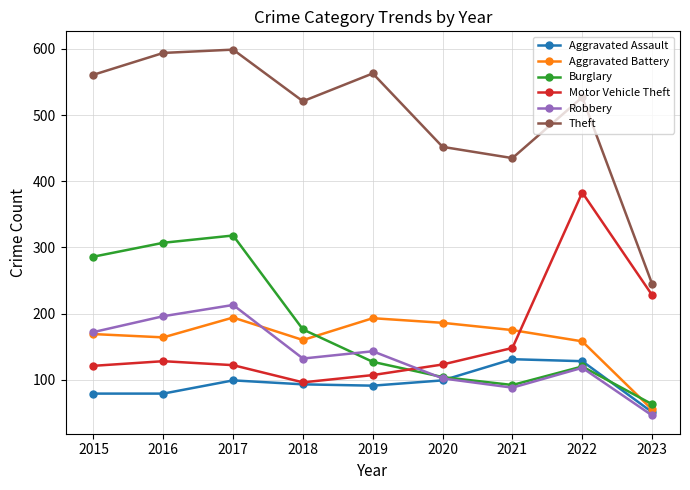

Between which two adjacent categories do Burglary and Motor Vehicle Theft first intersect?

2019 and 2020